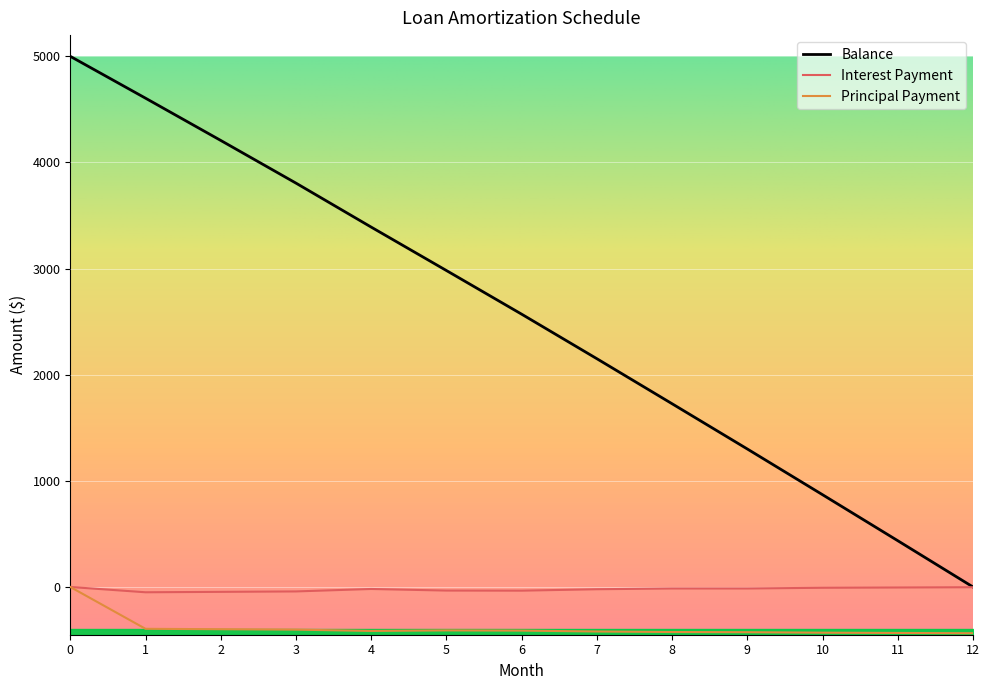

Between 5 and 11, which series saw the biggest shift?

Balance